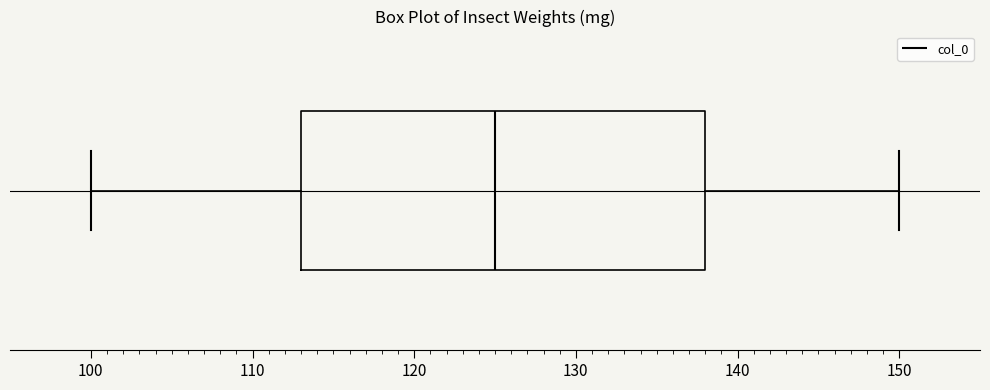

Transcribe this box plot: give where the median line is, the range the box spans, and where the two whiskers end, as read against the x-axis. The values are not printed on the chart, so give them approximately, as read against the axis.

median 125, box 113 to 138, whiskers 100 to 150